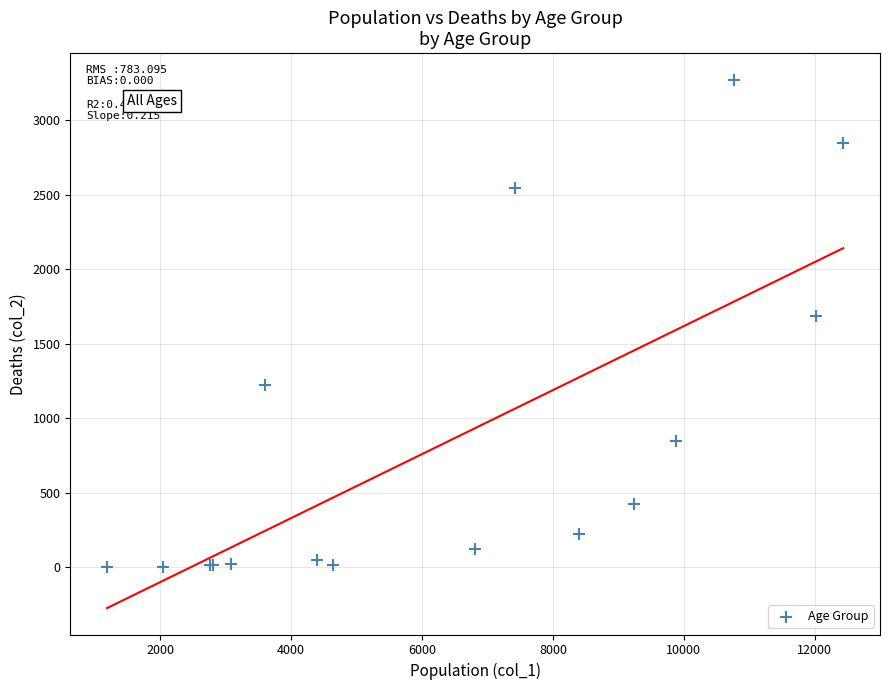

What Y value in the scatter plot is closest to 1638?

1690